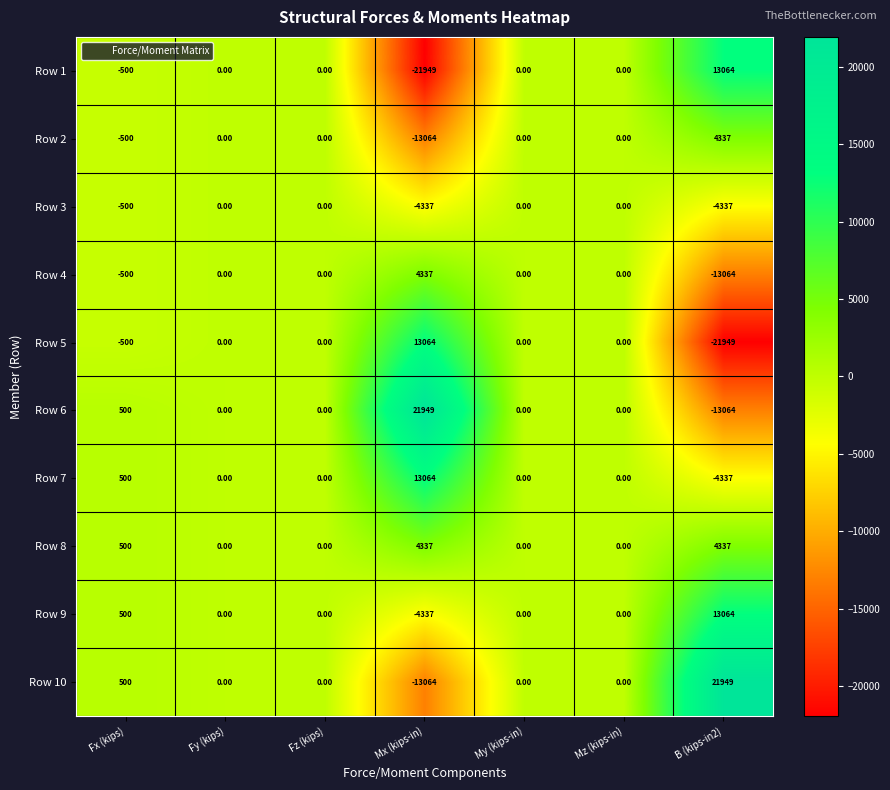

Is the value of Row 2 at Mz (kips-in) greater than the value of Row 4 at B (kips-in2)?

Yes